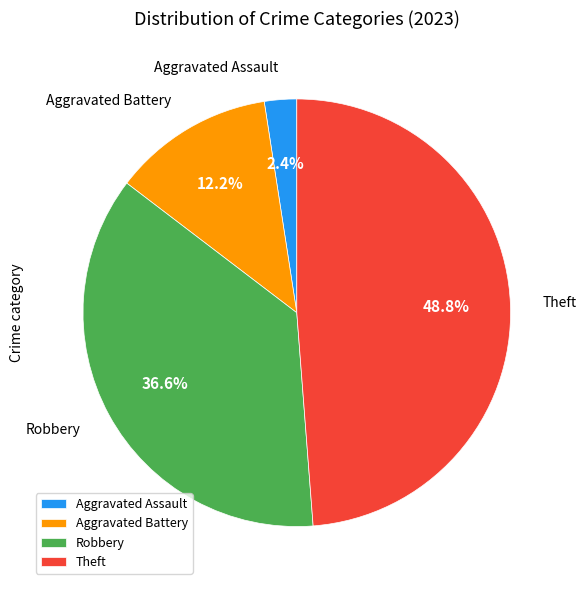

Combined, what portion of the pie is Robbery and Aggravated Battery?

48.8%